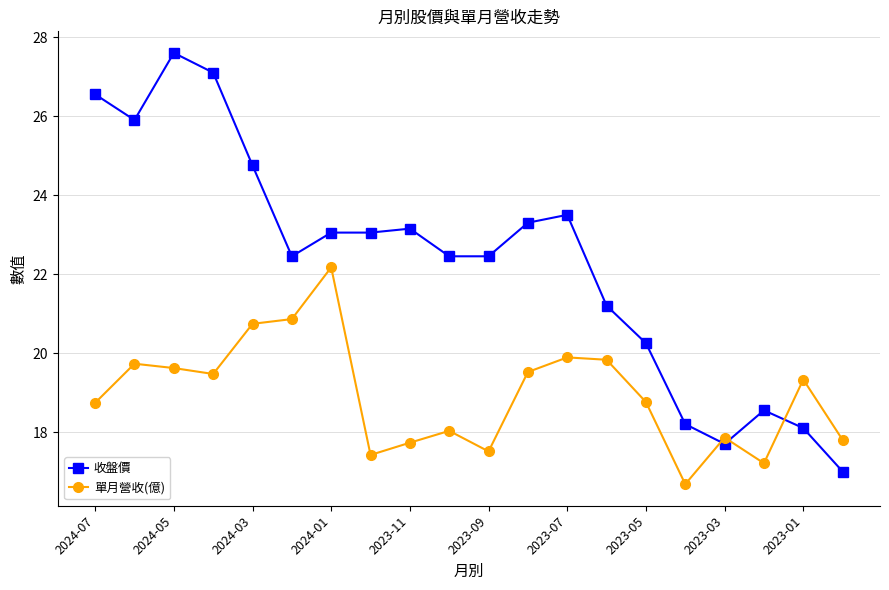

In 單月營收(億), how many points are higher than both neighbors (excluding endpoints)?

6